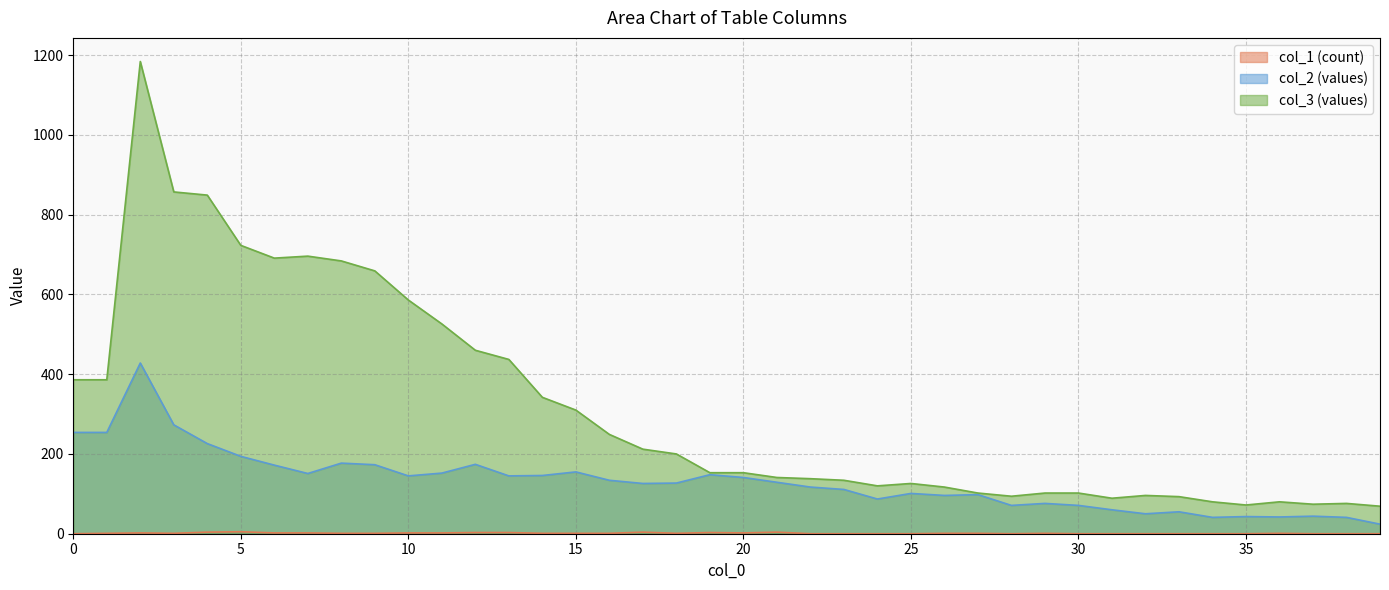

How many data points in col_2 are less than 129?

20